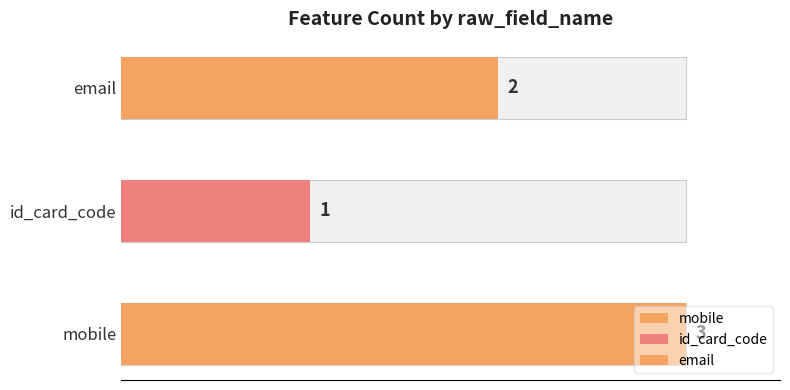

Read the value at id_card_code.

1